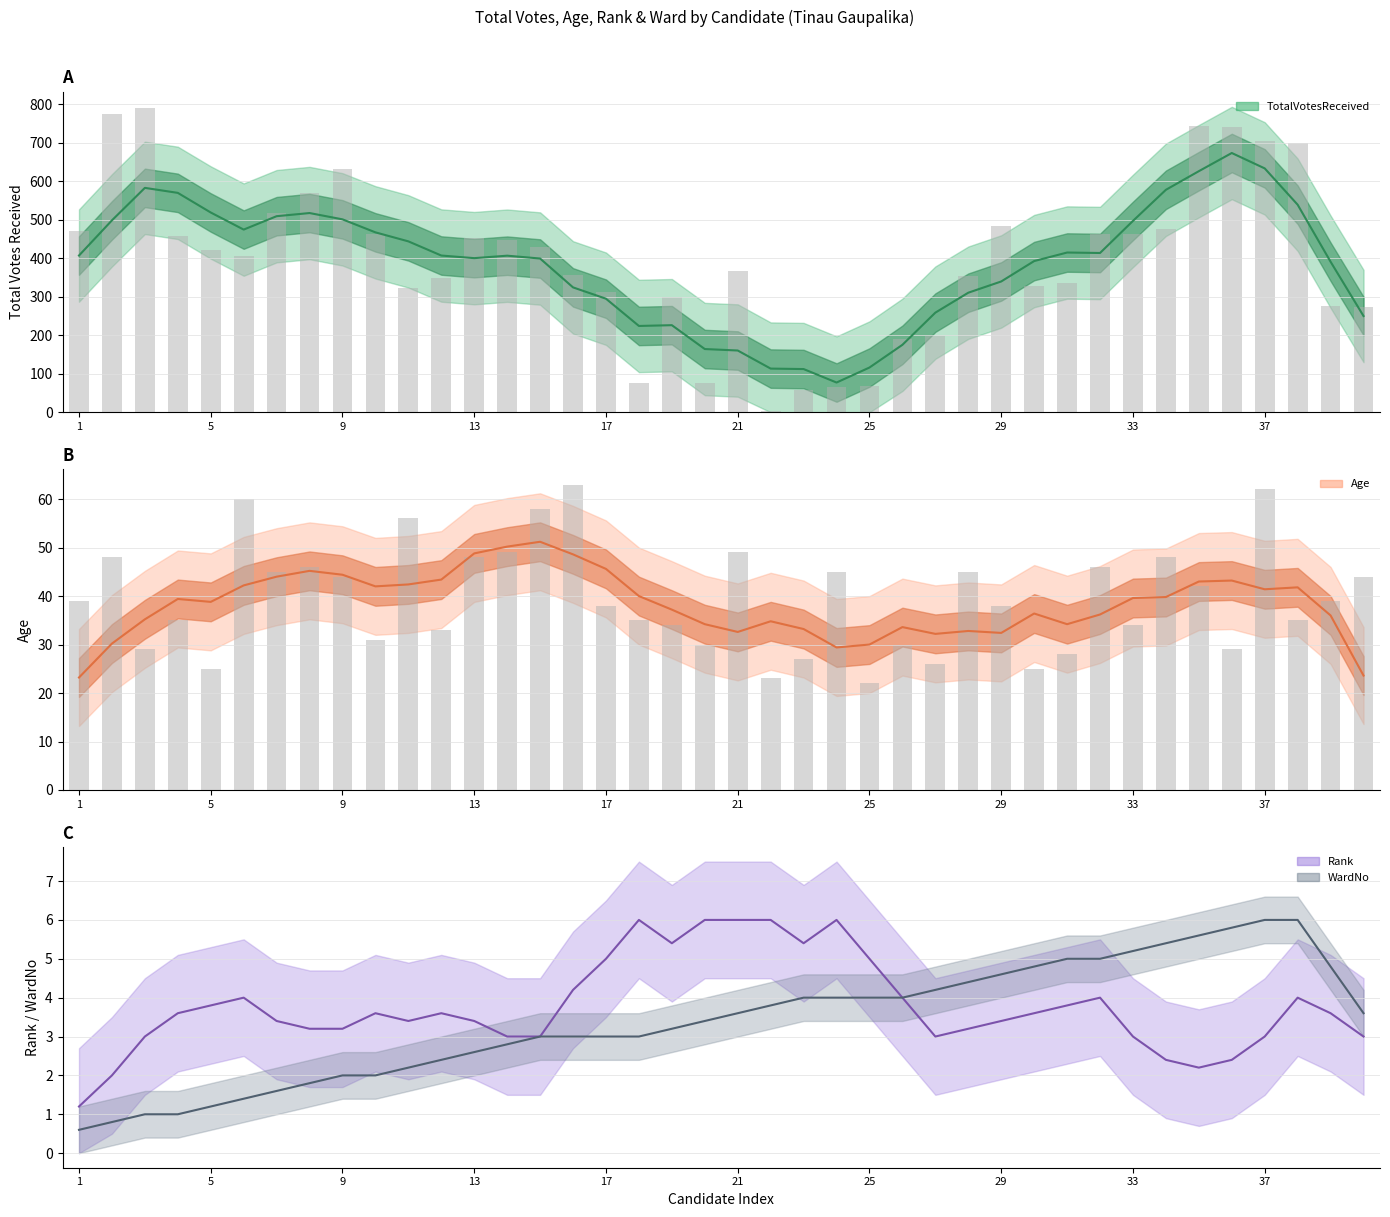

Is the value of TotalVotesReceived at 11 greater than the value of Age at 29?

Yes